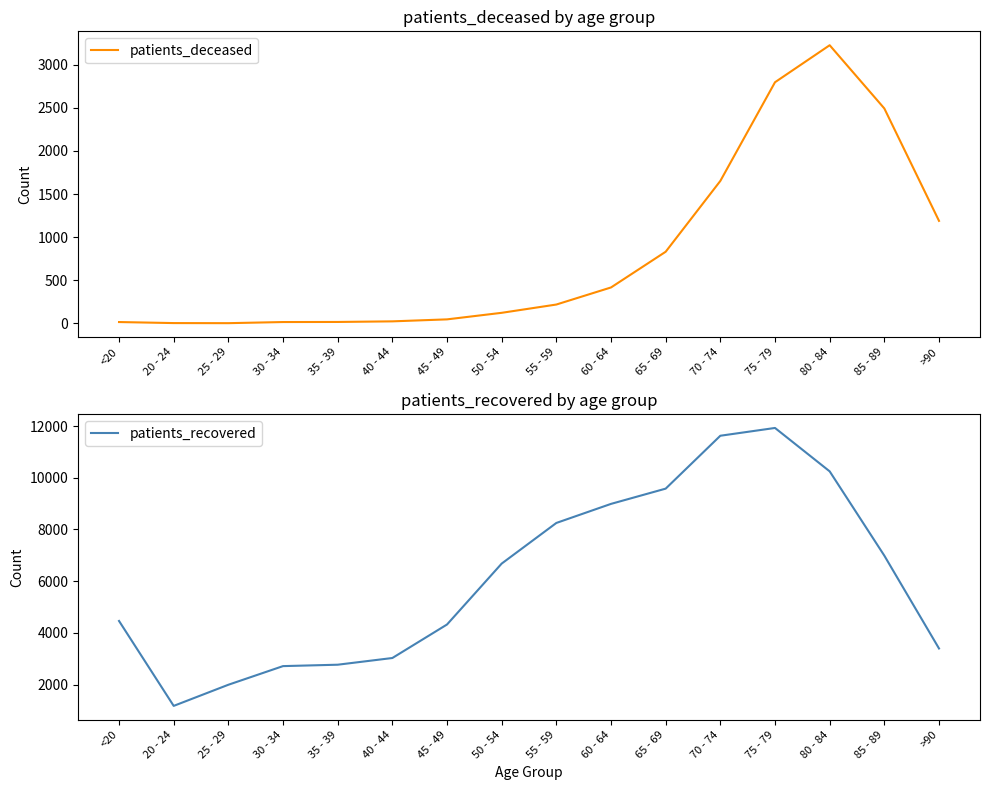

What are all the series names shown in the legend?

patients_deceased, patients_recovered